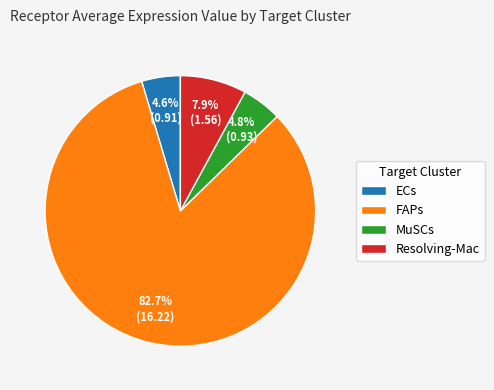

Which has a higher value, Resolving-Mac or MuSCs?

Resolving-Mac